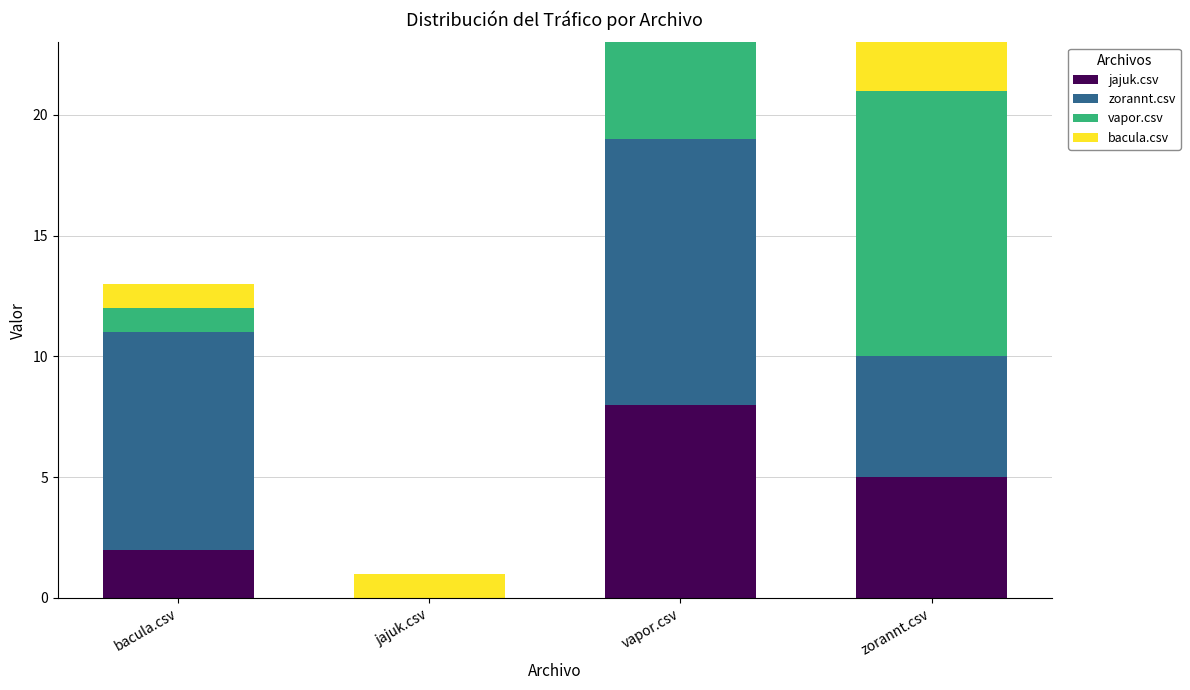

What is the total value across all series at vapor.csv?

23